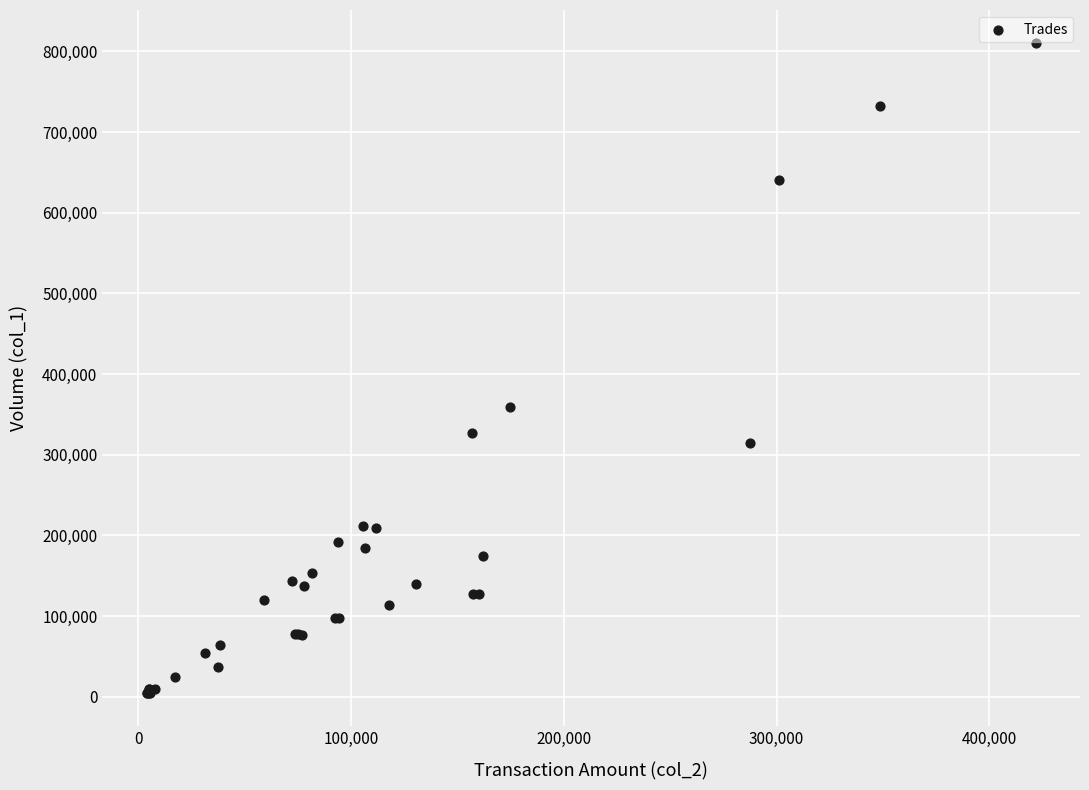

What Y value in the scatter plot is closest to 407500?

359000